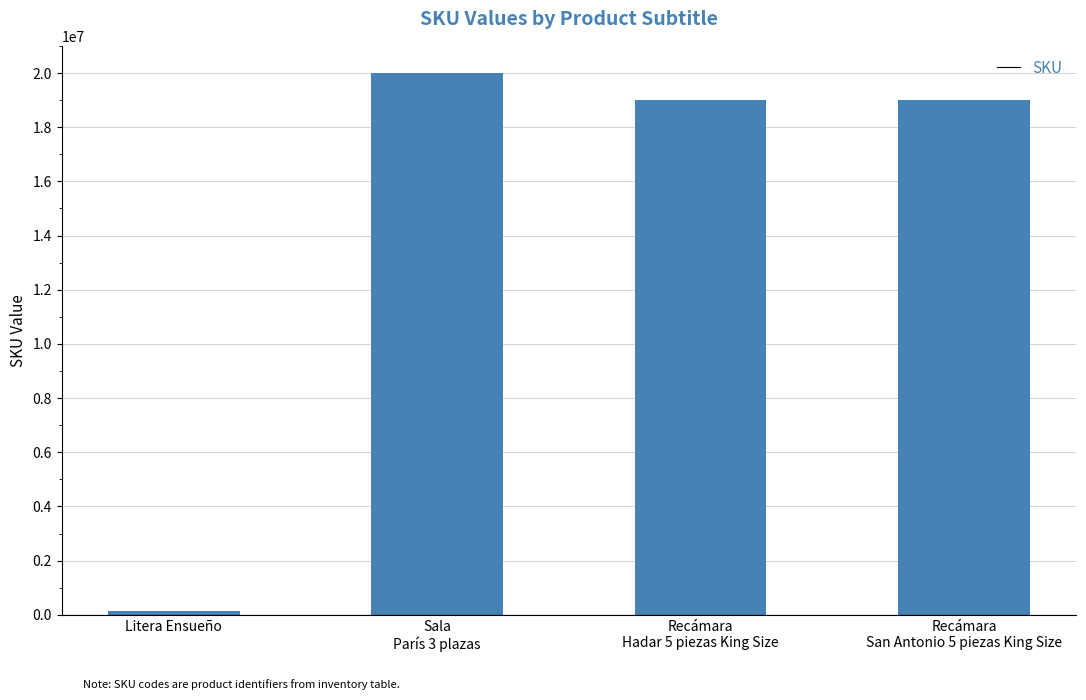

Which has a higher value, Litera Ensueño or Sala
París 3 plazas?

Sala
París 3 plazas